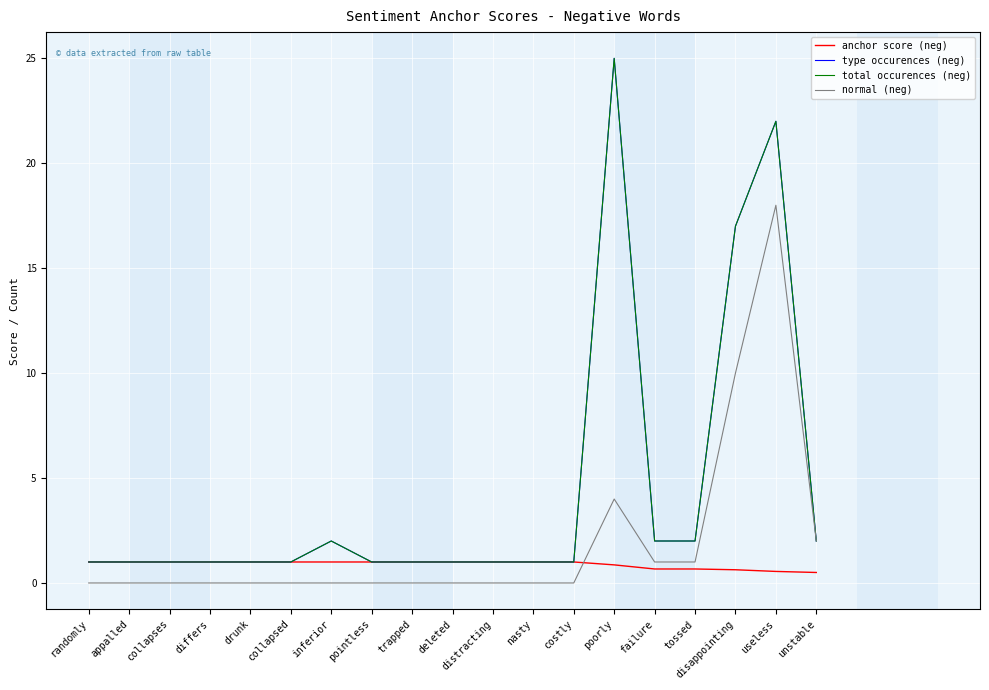

Which series changed the most between poorly and useless?

normal (neg)